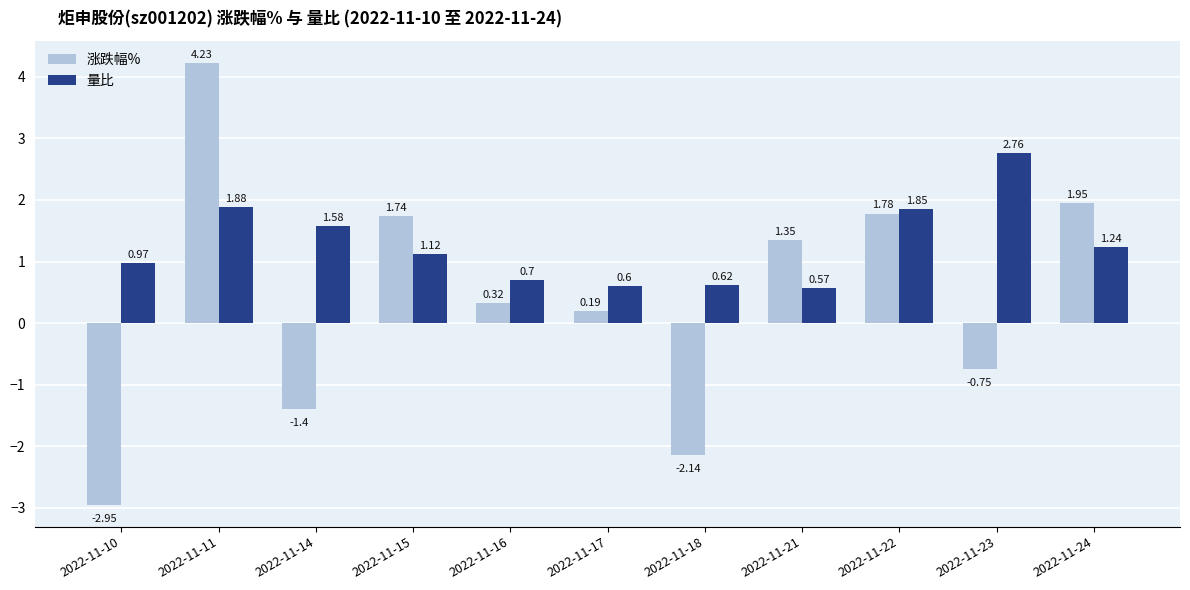

At which category is the sum across all series the highest?

2022-11-11